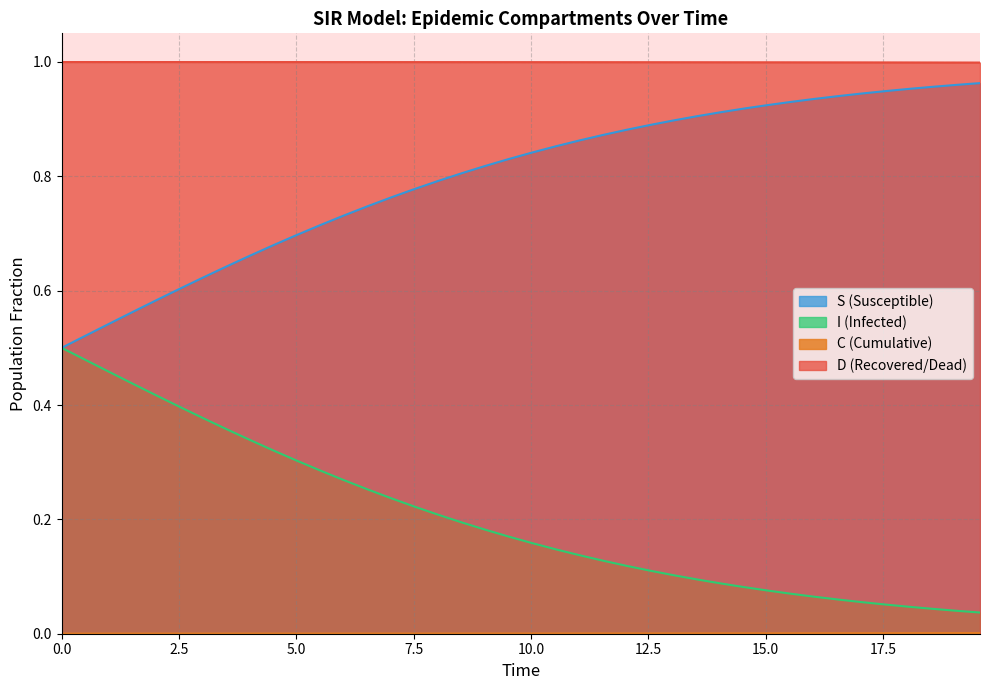

Which series has the largest total across all categories?

S (Susceptible)